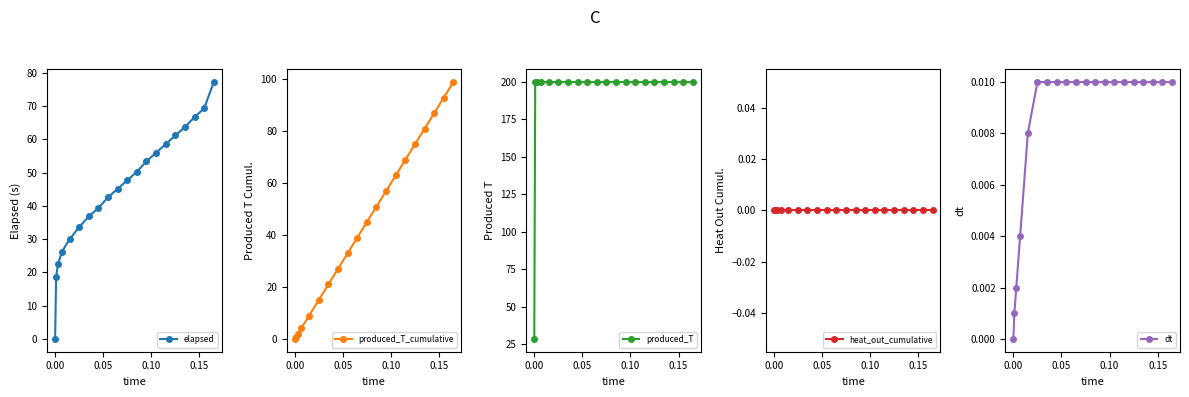

Reading right to left, transcribe all the data shown in this chart.

elapsed: 77.2	69.3	66.7	63.7	61.1	58.5	55.9	53.4	50.2	47.6	45.1	42.5	39.4	36.8	33.6	29.9	26.2	22.5	18.5	0.0
produced_T_cumulative: 99.0	93.0	87.0	81.0	75.0	69.0	63.0	57.0	51.0	45.0	39.0	33.0	27.0	21.0	15.0	9.0	4.2	1.8	0.6	0.0
produced_T: 200.0	200.0	200.0	200.0	200.0	200.0	200.0	200.0	200.0	200.0	200.0	200.0	200.0	200.0	200.0	200.0	200.0	200.0	200.0	28.6
heat_out_cumulative: 0.0	0.0	0.0	0.0	0.0	0.0	0.0	0.0	0.0	0.0	0.0	0.0	0.0	0.0	0.0	0.0	0.0	0.0	0.0	0.0
dt: 0.0	0.0	0.0	0.0	0.0	0.0	0.0	0.0	0.0	0.0	0.0	0.0	0.0	0.0	0.0	0.0	0.0	0.0	0.0	0.0